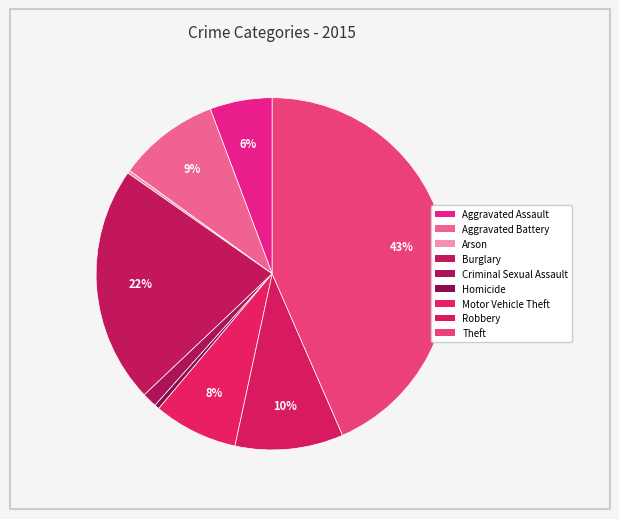

Combined, what portion of the pie is Theft and Homicide?

43.9%